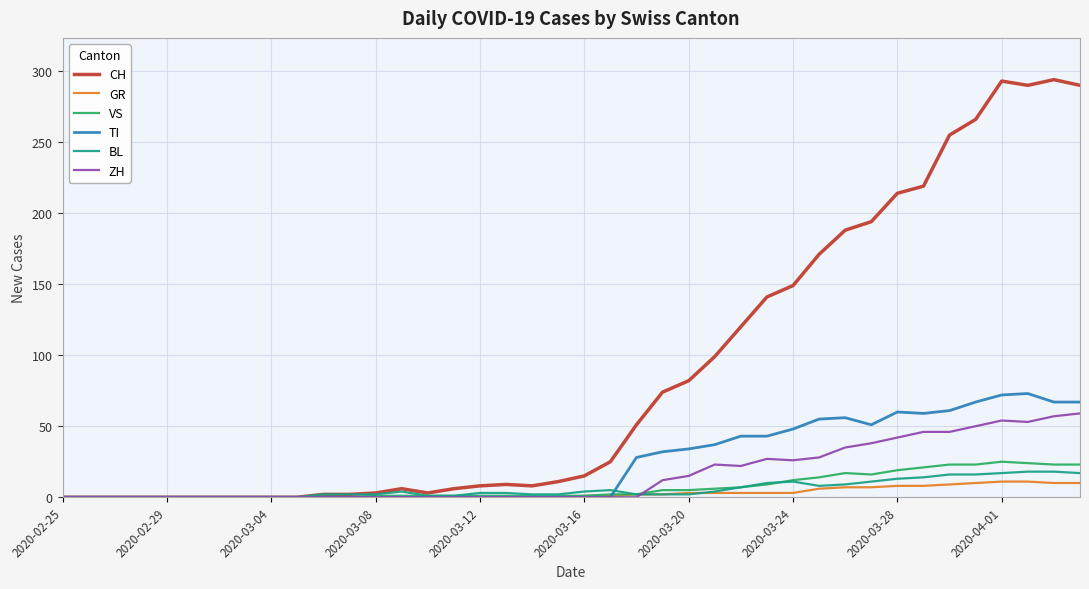

Which series has the largest total across all categories?

CH